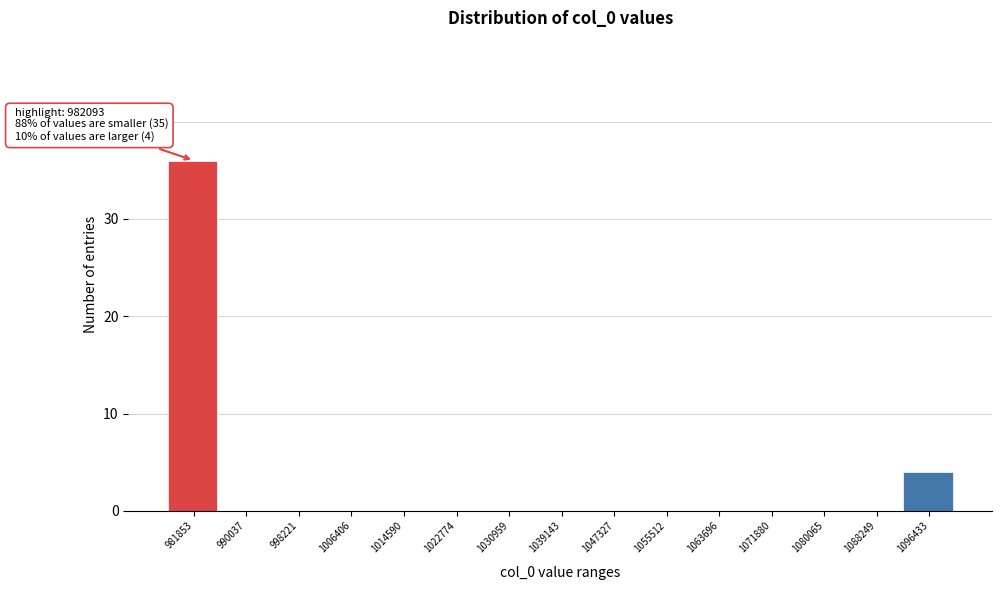

Reading left to right, what are all the values shown in this chart?

981853=36	990037=0	998221=0	1006406=0	1014590=0	1022774=0	1030959=0	1039143=0	1047327=0	1055512=0	1063696=0	1071880=0	1080065=0	1088249=0	1096433=4